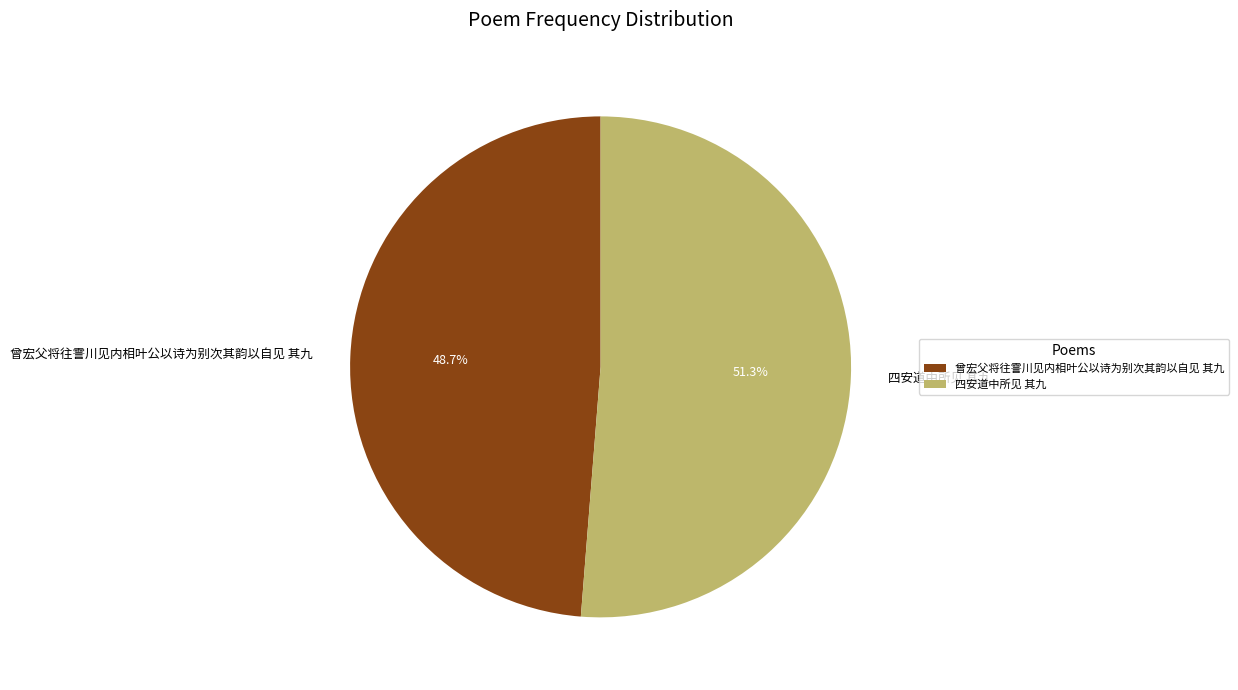

To the nearest percent, what is the difference between the largest and smallest slice percentages?

3%